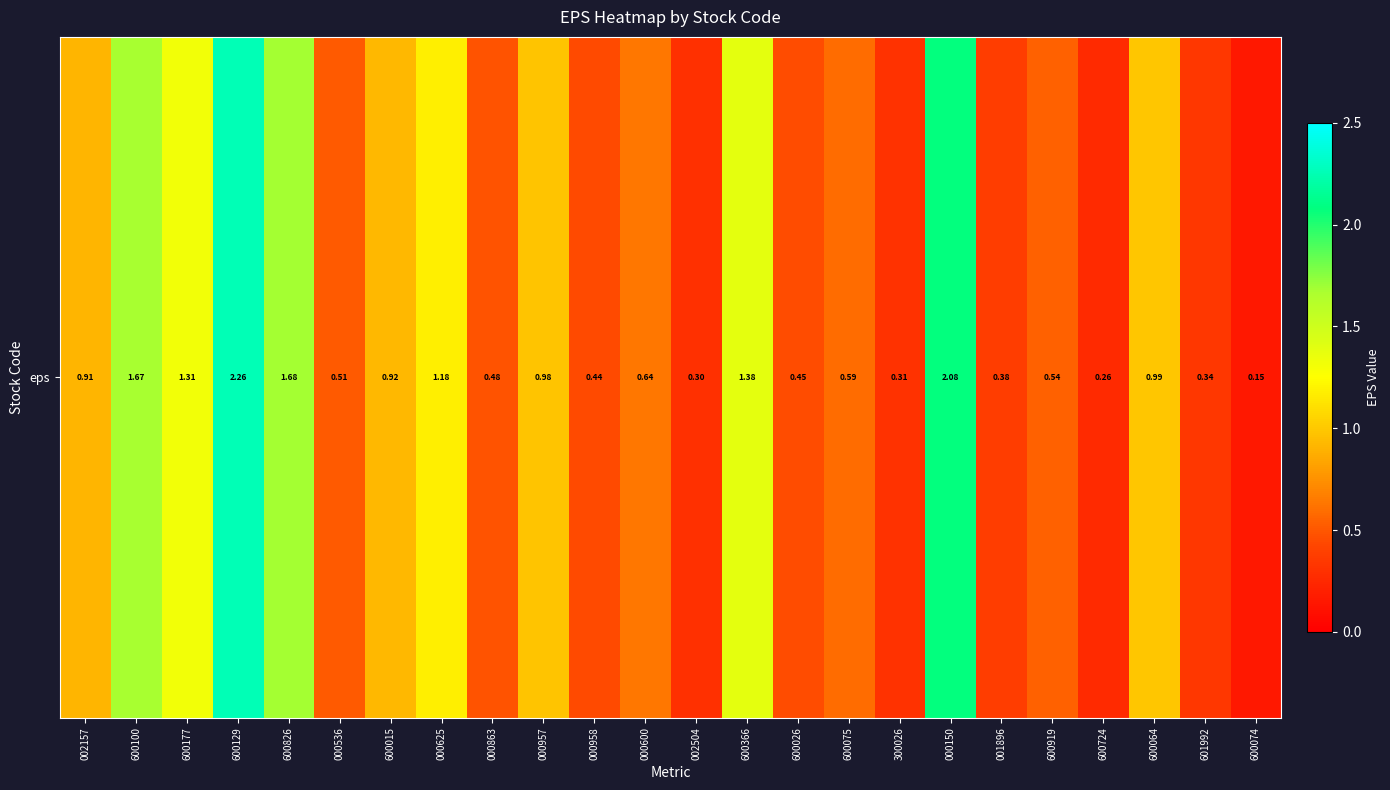

Rank the categories by value from highest to lowest.

600129, 000150, 600826, 600100, 600366, 600177, 000625, 600064, 000957, 600015, 002157, 000600, 600075, 600919, 000536, 000863, 600026, 000958, 001896, 601992, 300026, 002504, 600724, 600074